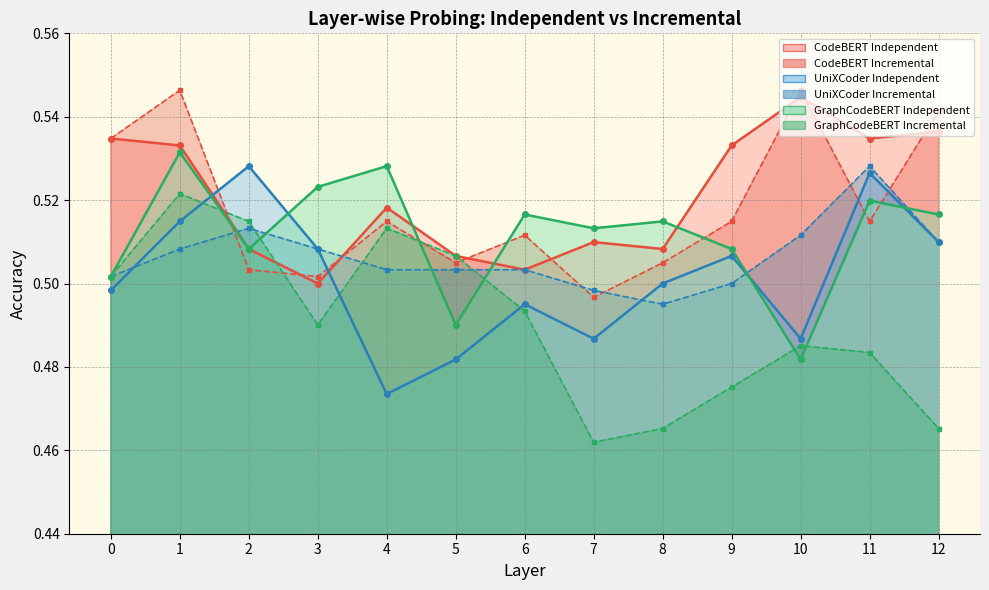

Does the chart have visible grid lines?

Yes